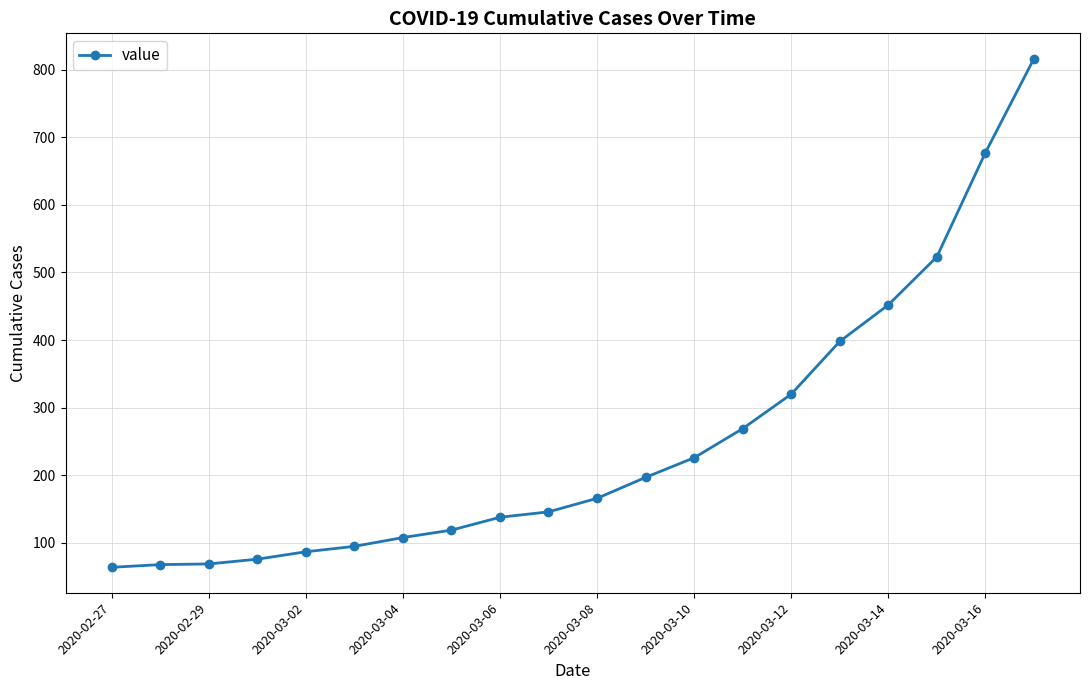

What is the difference between the second highest and minimum values?

613